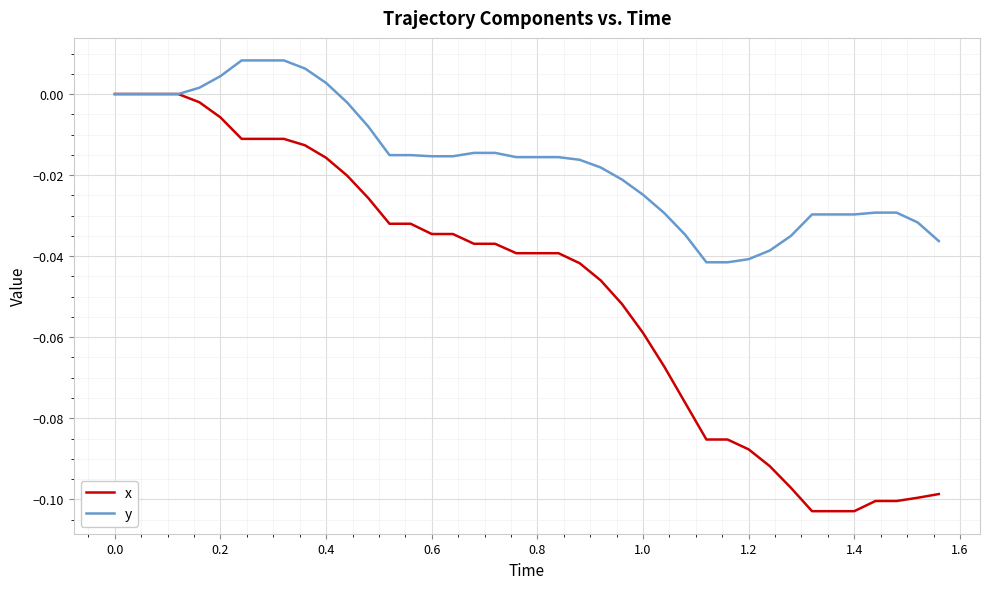

Is this an area chart (filled region under the line)?

No